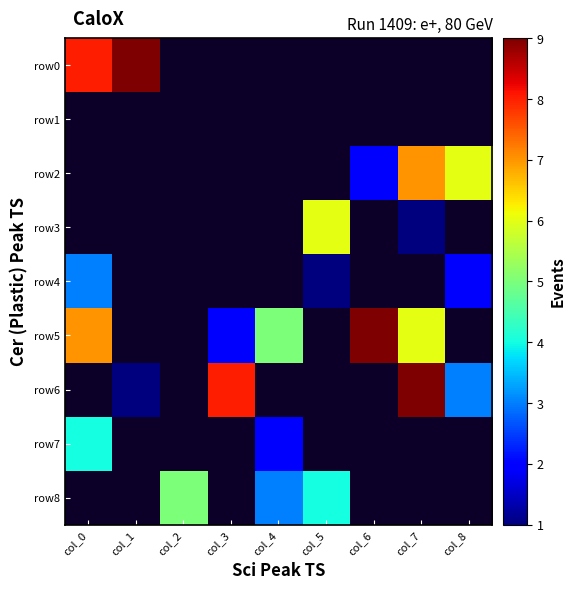

At which label is row7 closest to 3?

col_0